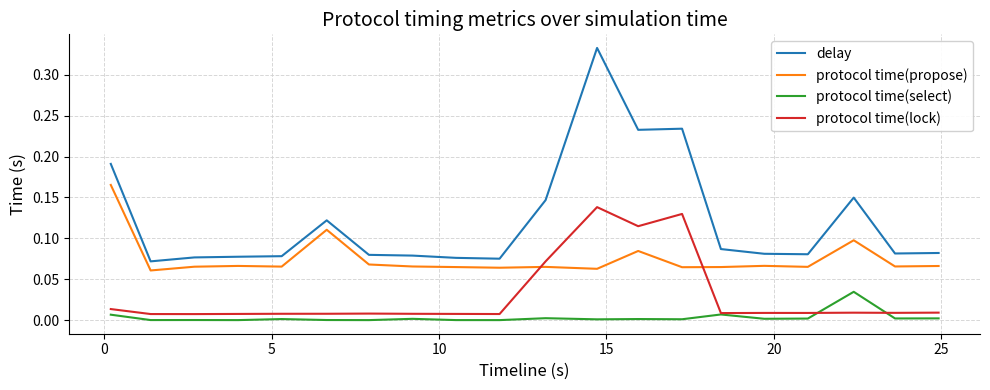

Which series has the largest total across all categories?

delay